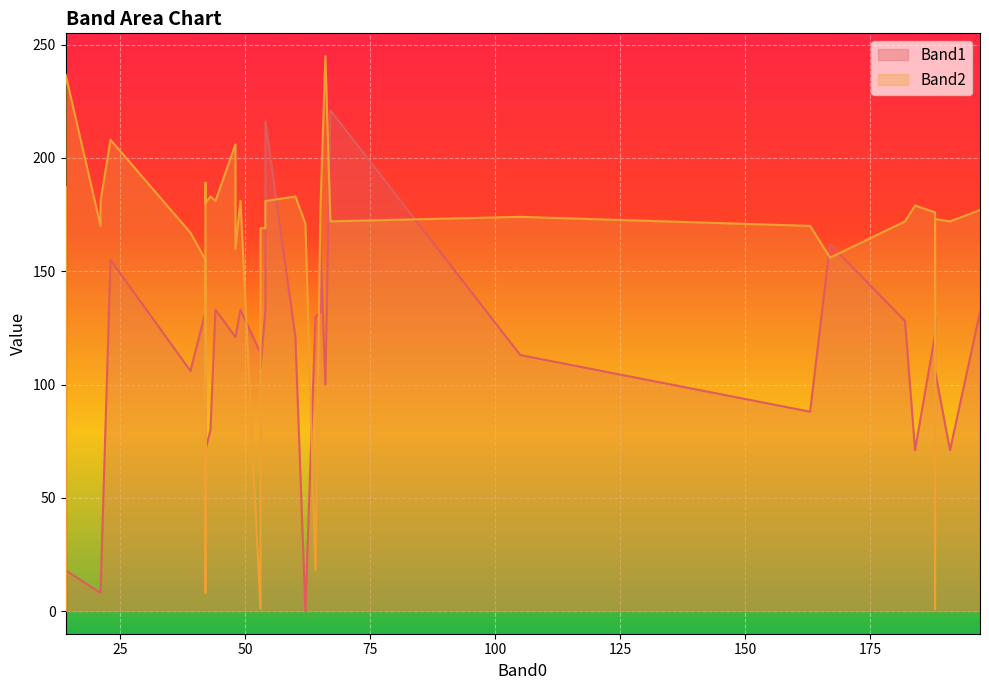

At which category does the chart reach its peak across all series?

66